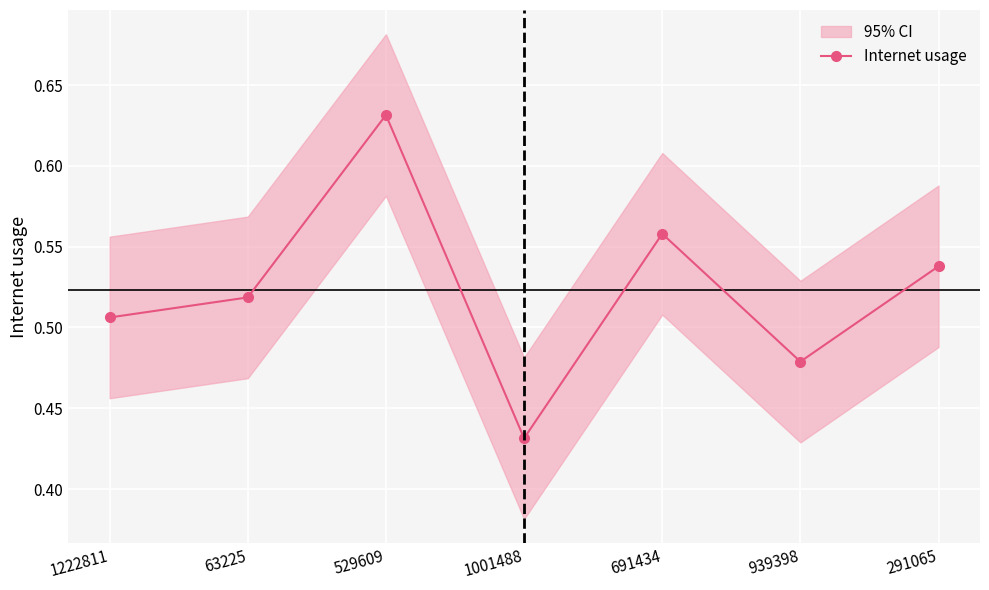

What is the difference between the second highest and second lowest values?

0.1